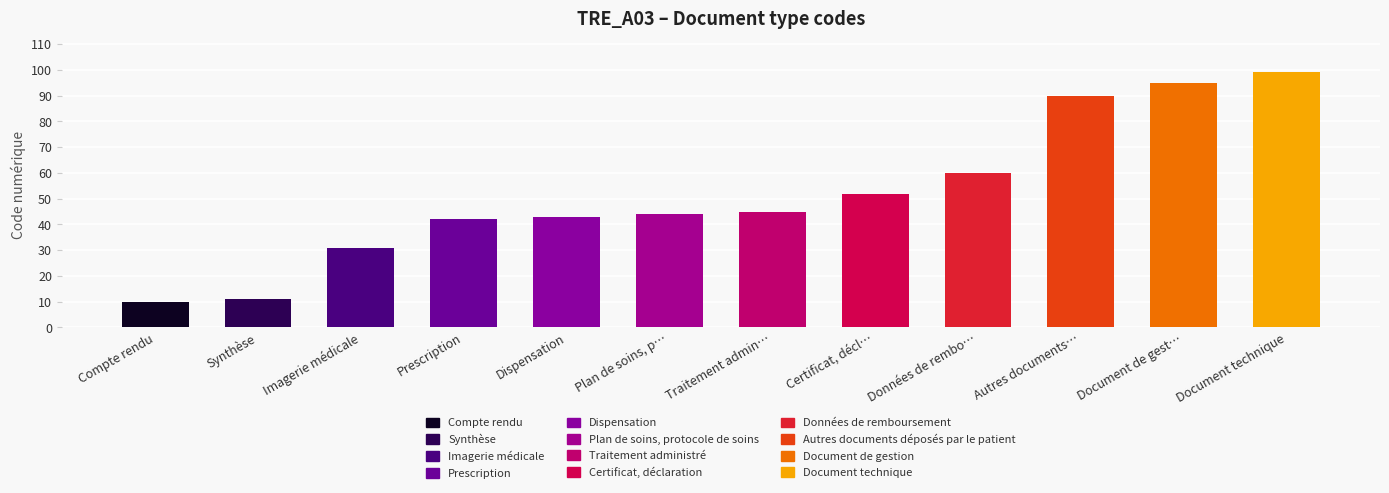

How many values are below 45?

6